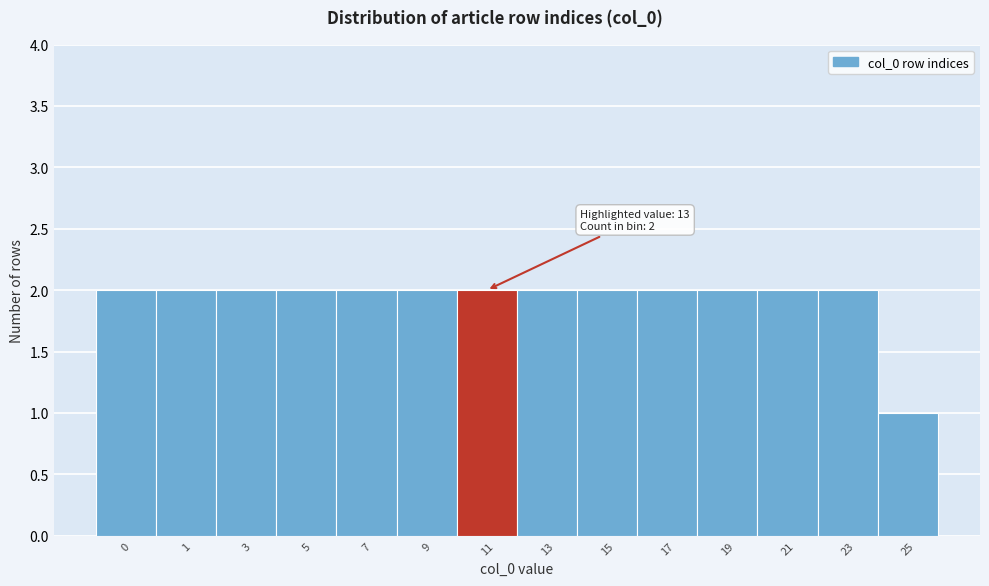

Reading left to right, what are all the values shown in this chart?

2	2	2	2	2	2	2	2	2	2	2	2	2	1